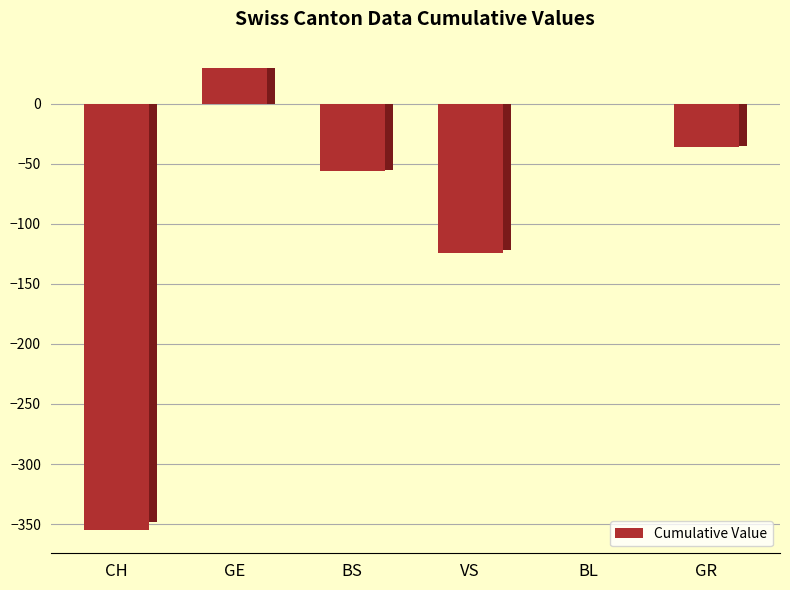

At which category does the chart reach its peak across all series?

GE